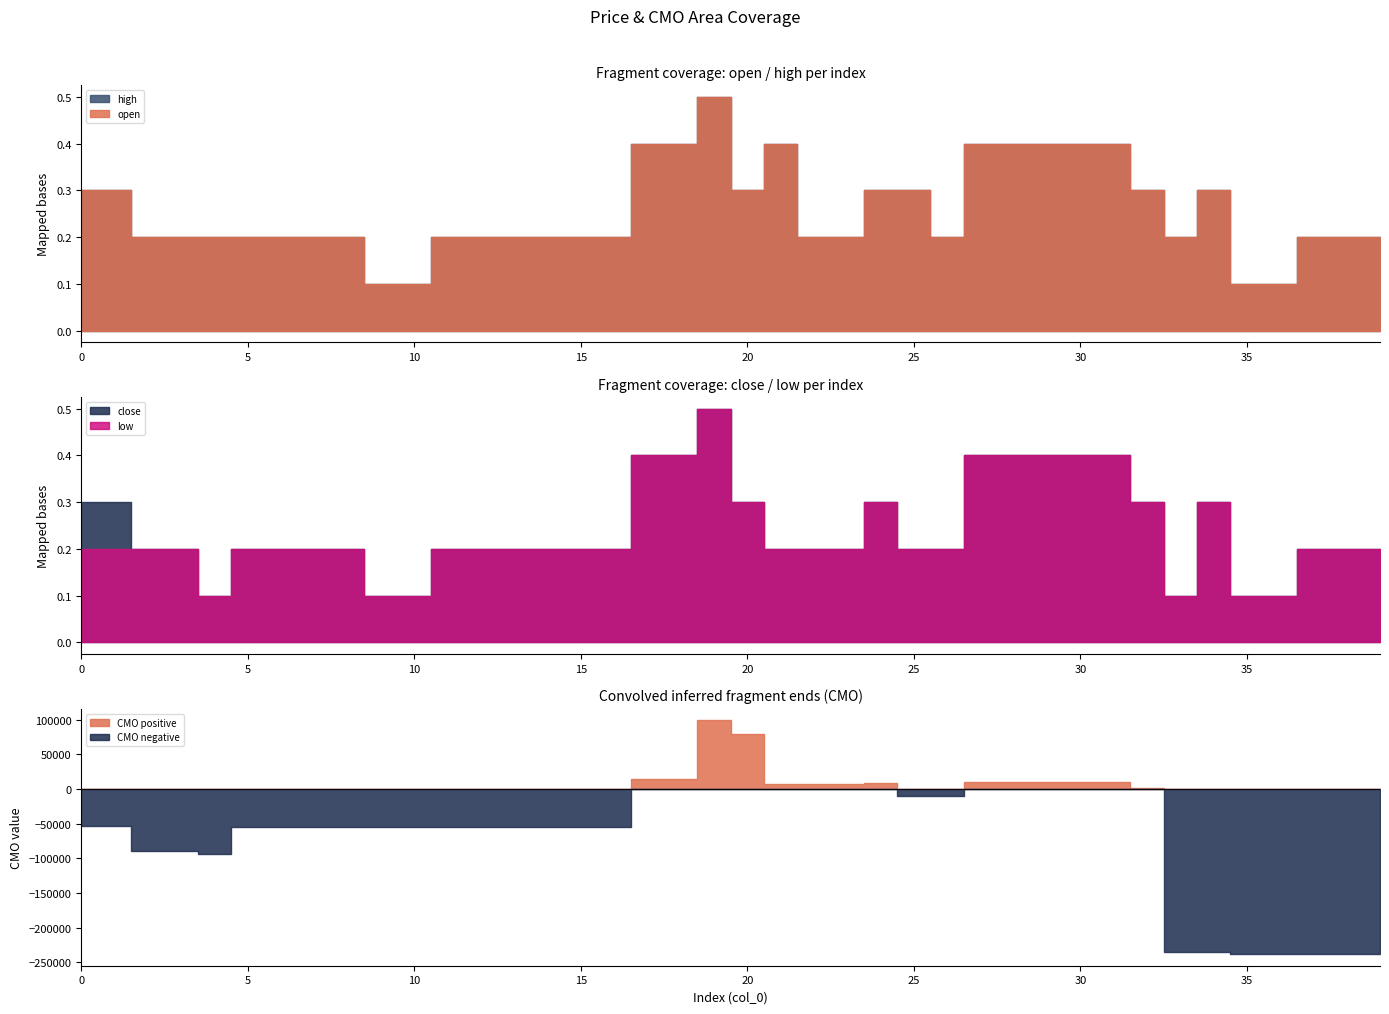

Which series changed the most between 11 and 38?

CMO